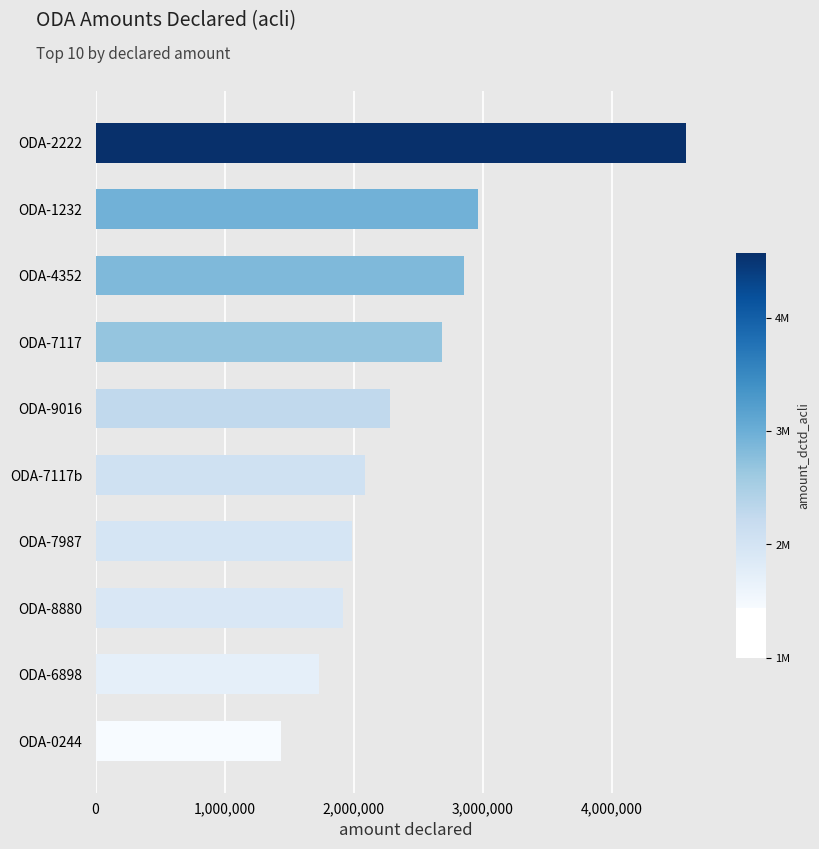

What is the sum of all values?

24509887